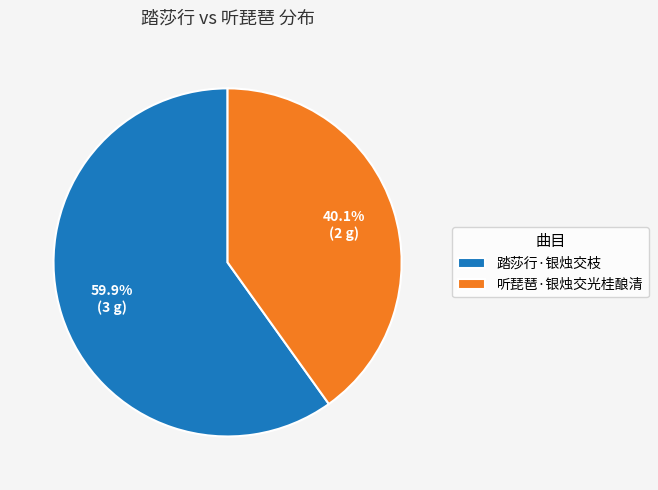

Between 听琵琶·银烛交光桂酿清 and 踏莎行·银烛交枝, which is larger?

踏莎行·银烛交枝